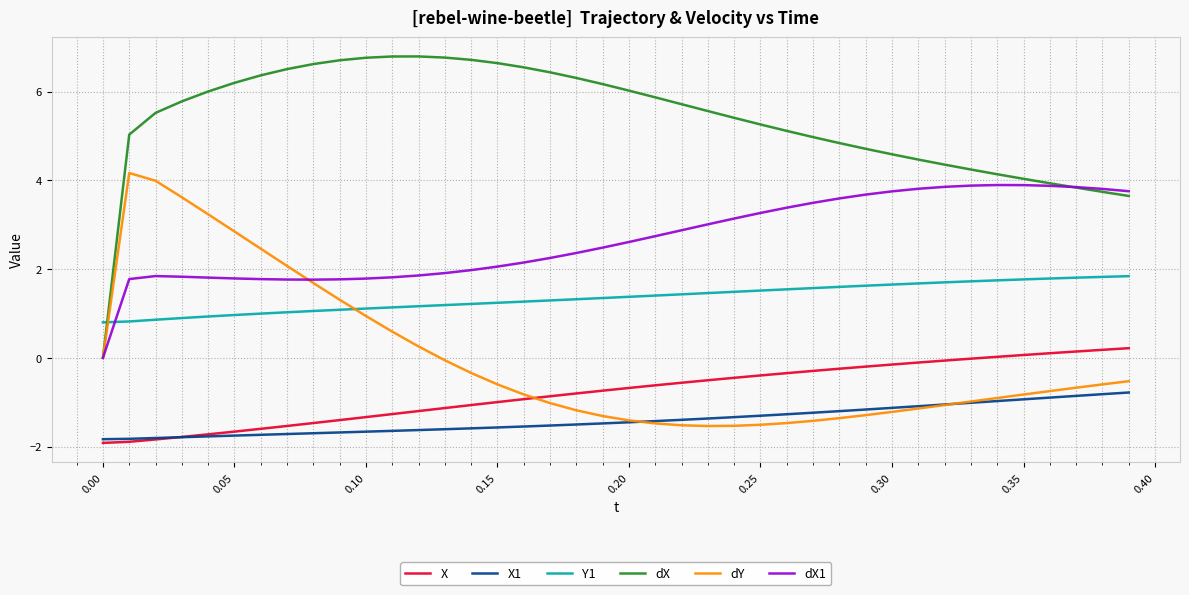

Which series has the largest range (max minus min)?

dX